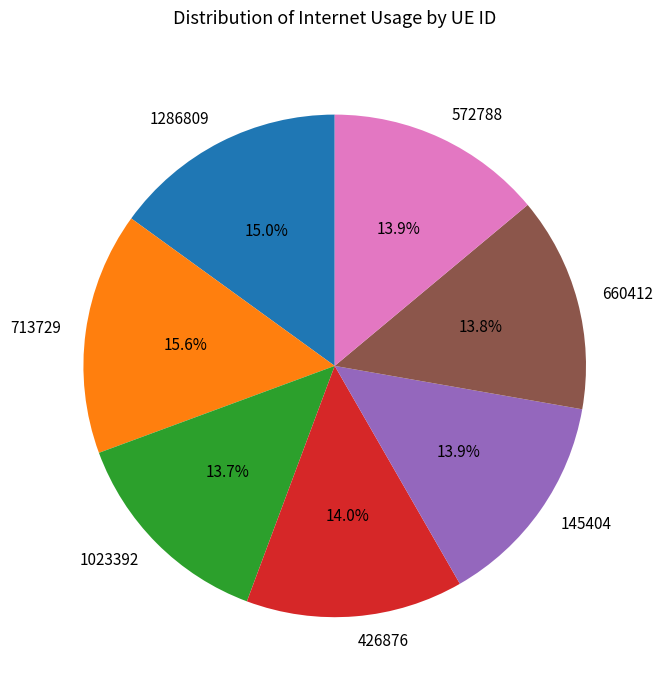

Approximately how many times larger is the value at 426876 compared to 572788?

1.0